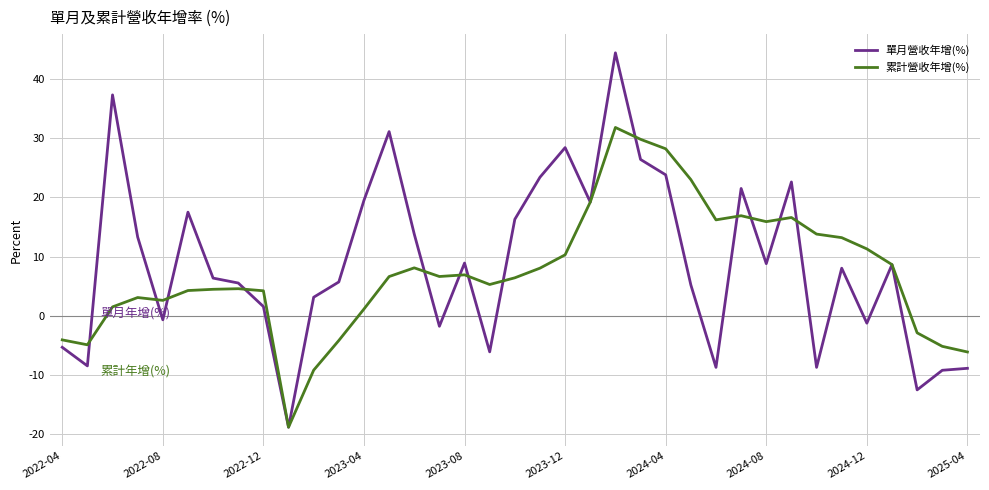

List the series in order of their peak value, lowest first.

累計營收年增(%), 單月營收年增(%)